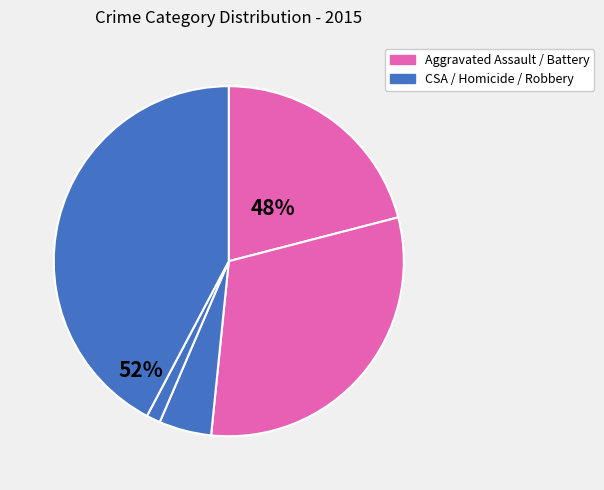

To the nearest percent, what is the difference between the largest and smallest slice percentages?

41%